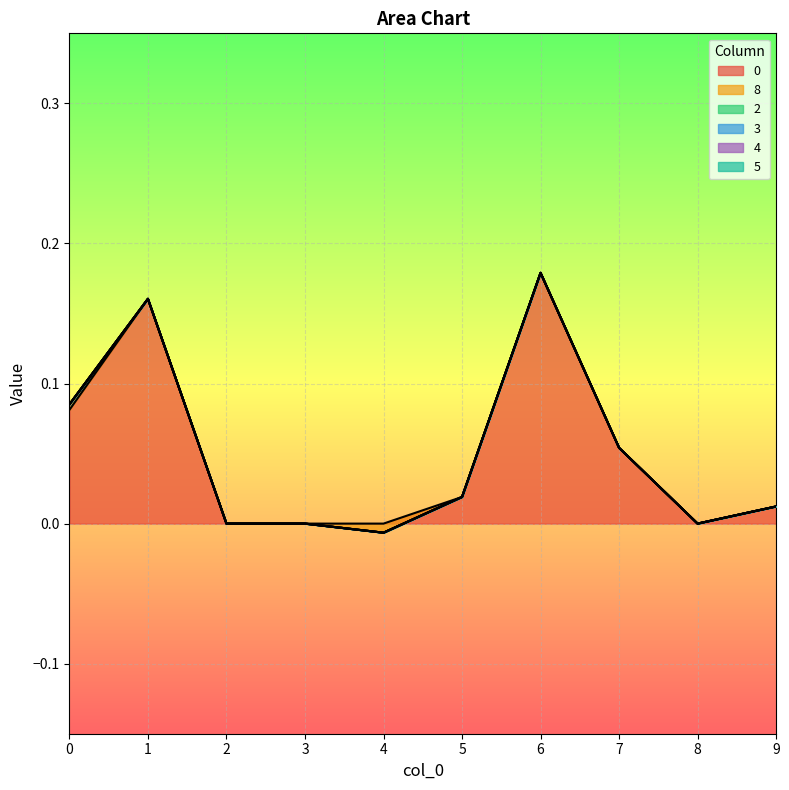

Rank the series at 0 from highest to lowest value.

0, 8, 2, 3, 4, 5